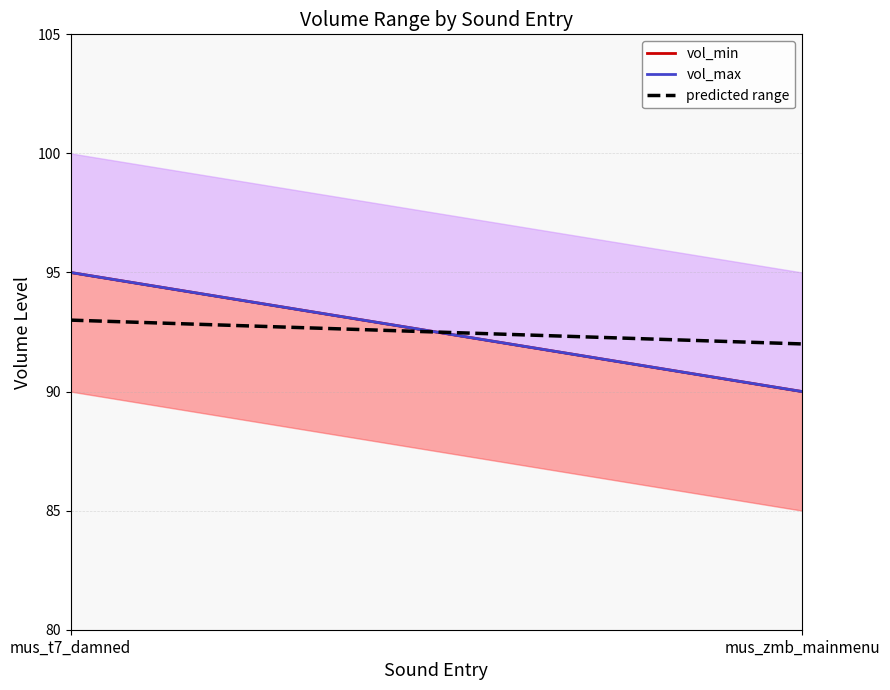

List the labels in order of vol_min value, largest first.

mus_t7_damned, mus_zmb_mainmenu